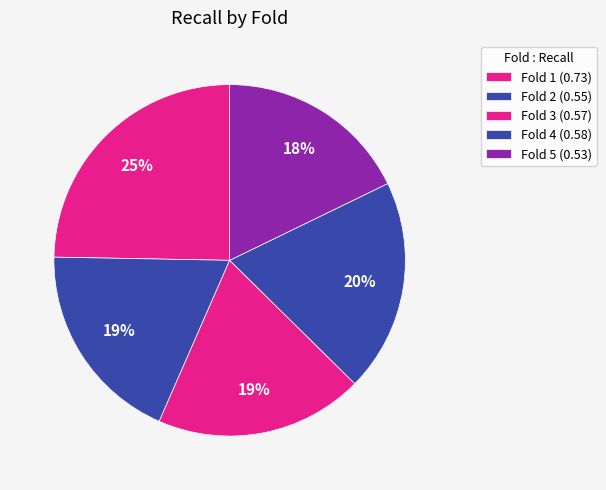

To the nearest percent, what portion does Fold 1 represent?

25%